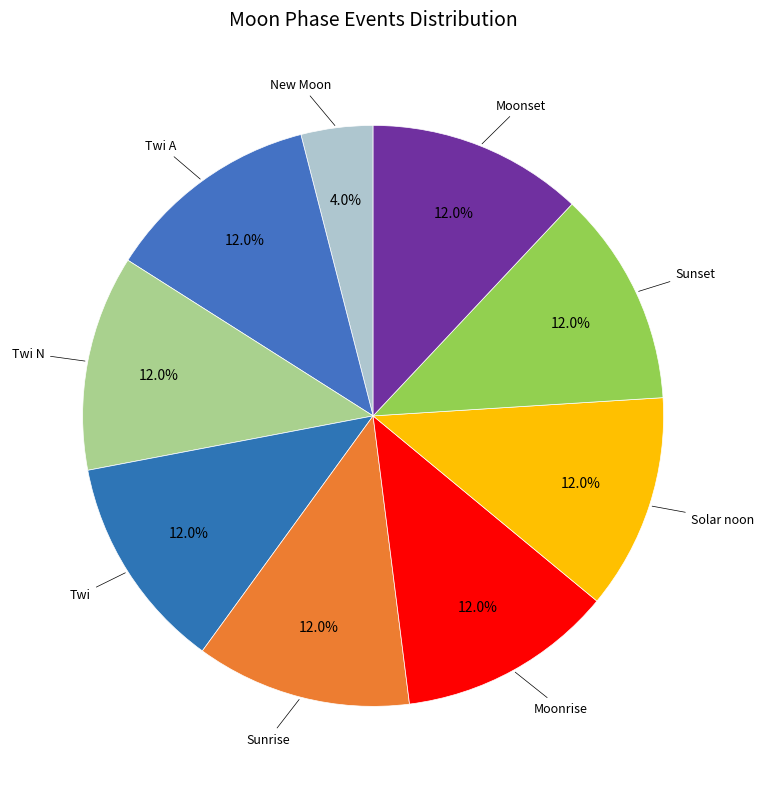

What percentage is the New Moon slice, to the nearest percent?

4%